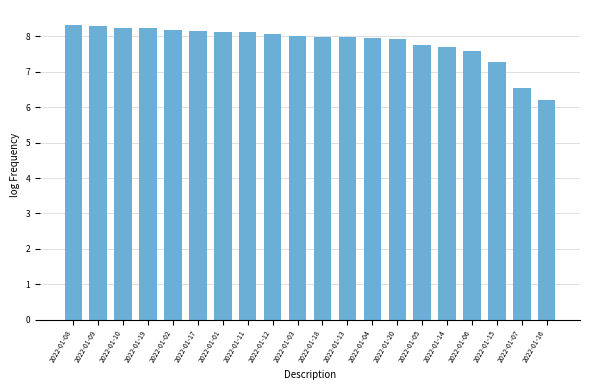

Does the chart contain stacked bars?

No